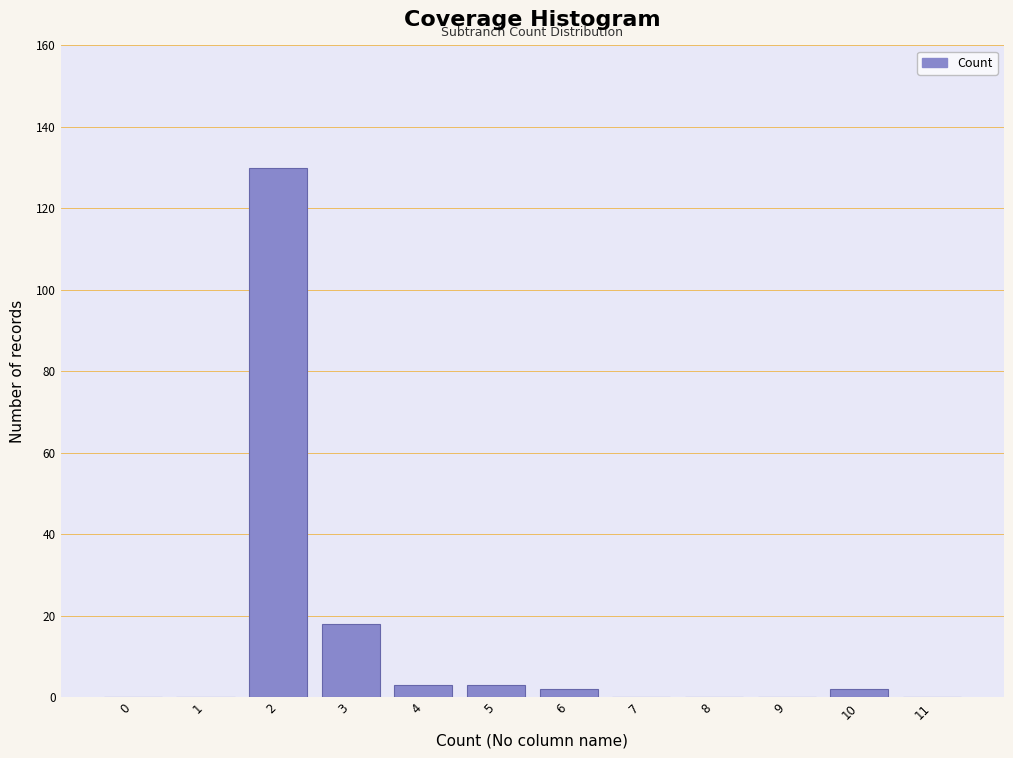

Reading left to right, what are all the values shown in this chart?

0=0	1=0	2=130	3=18	4=3	5=3	6=2	7=0	8=0	9=0	10=2	11=0